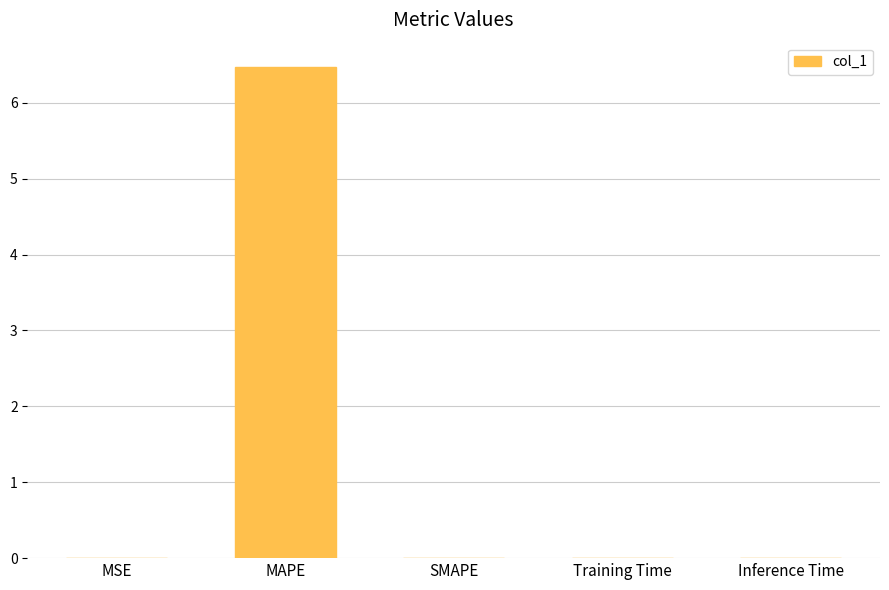

Between Training Time and MAPE, which is larger?

MAPE